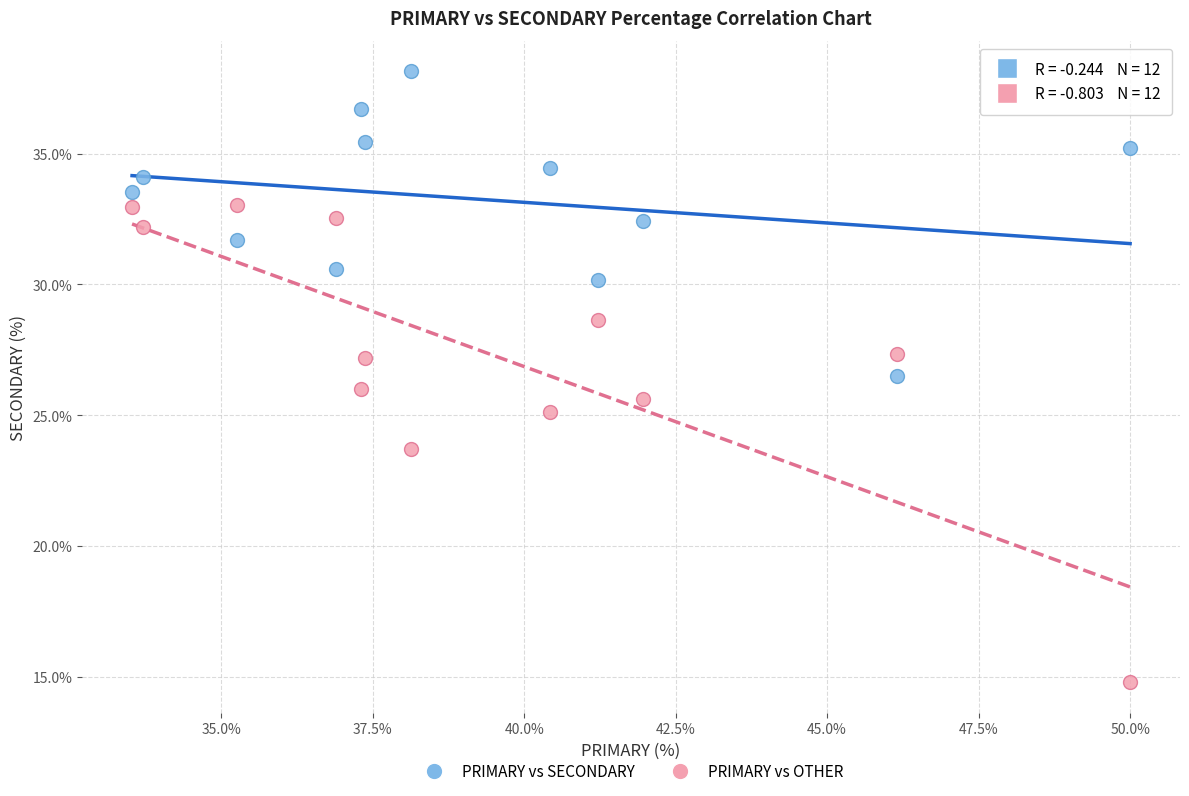

Across all data points, what is the range of X values (max minus min)?

16.5